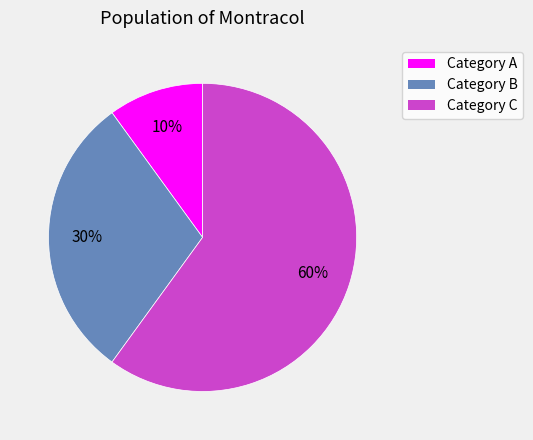

To the nearest percent, what is the difference between the largest and smallest slice percentages?

50%